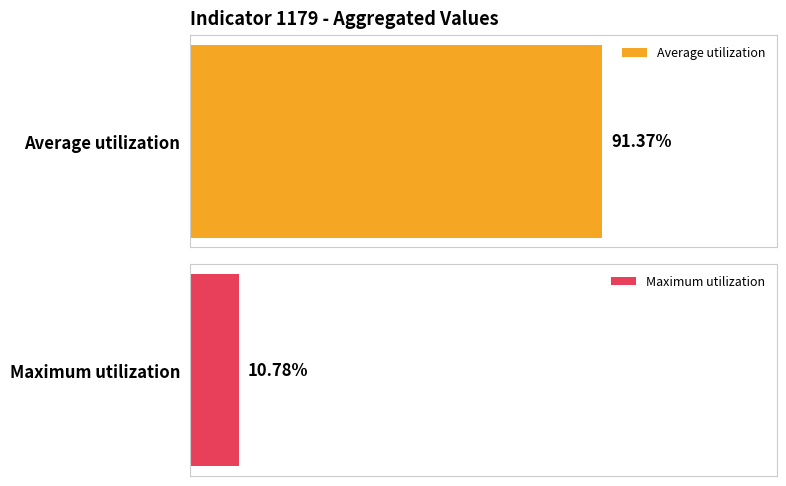

List the series in order of their overall mean, highest first.

Average utilization, Maximum utilization